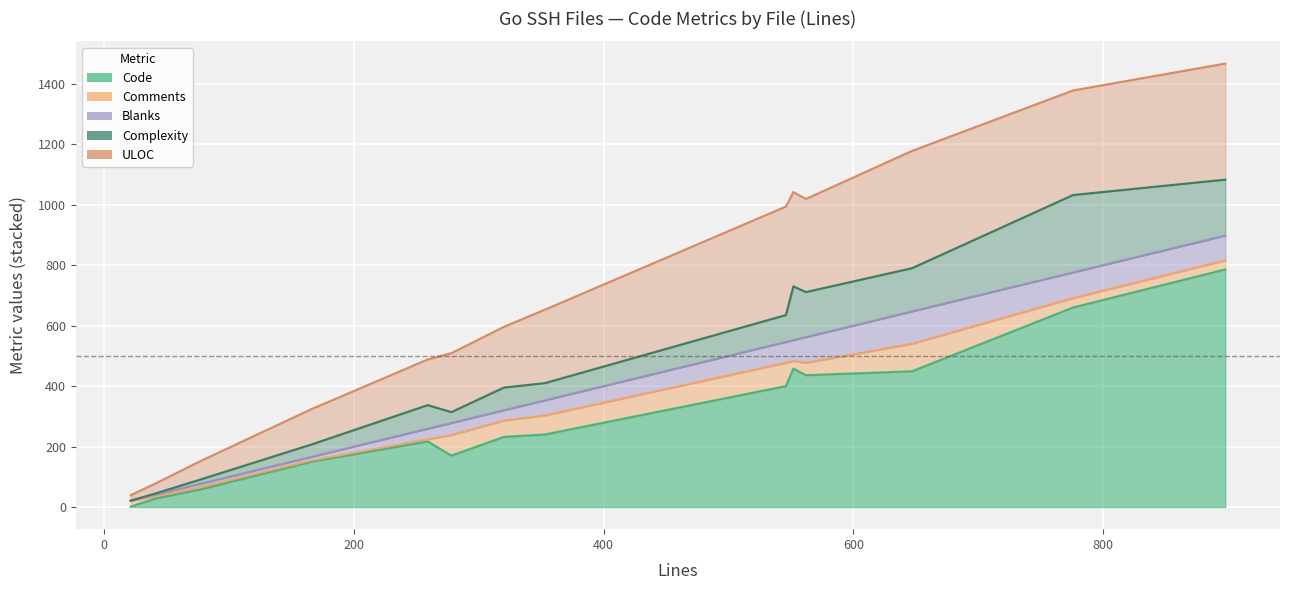

What is the average value of the Code series?

306